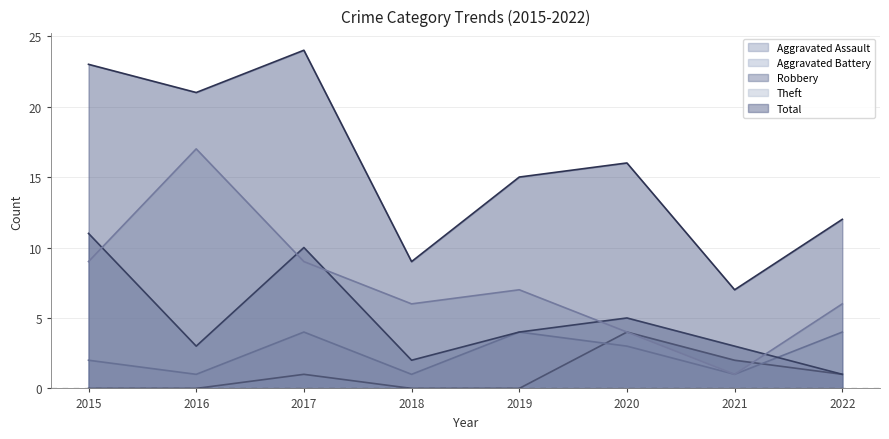

At which category does Aggravated Assault reach its first local peak?

2017